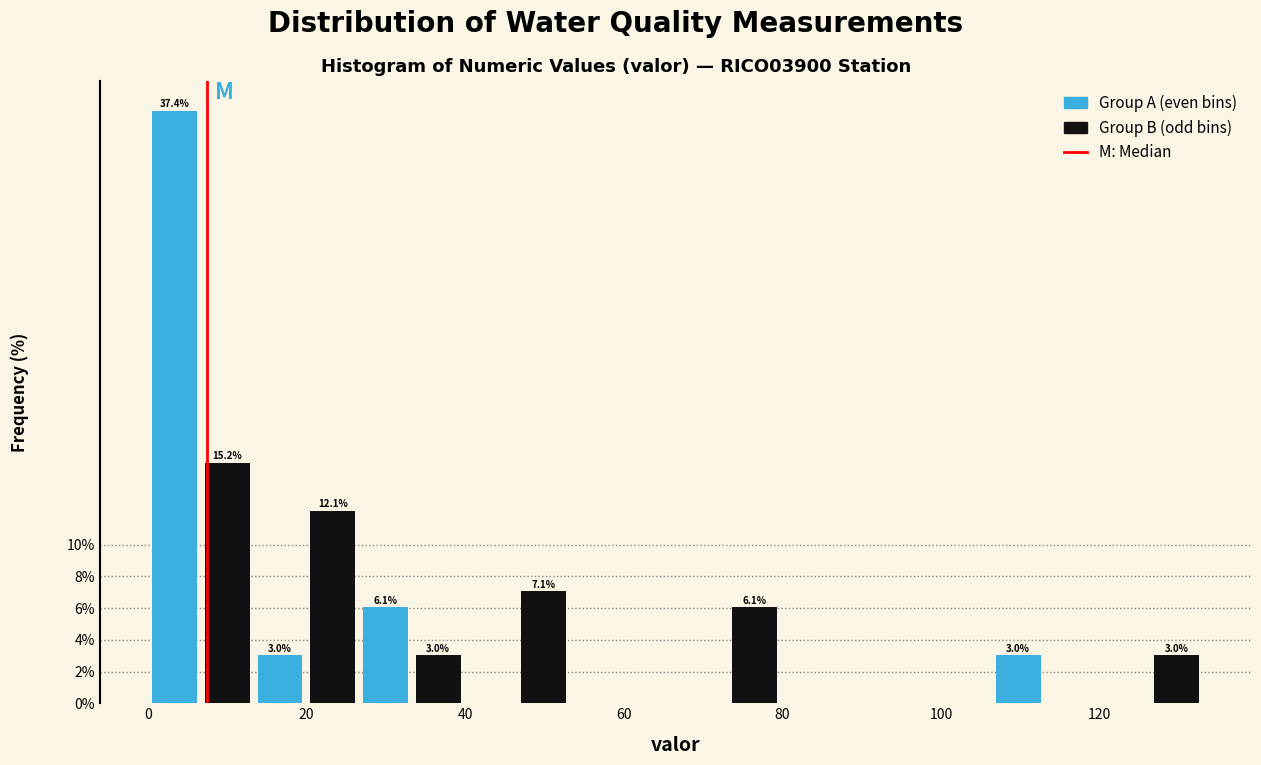

Around what value on the x-axis is the tallest bar? Give the approximate position of its centre, as read against the axis.

4